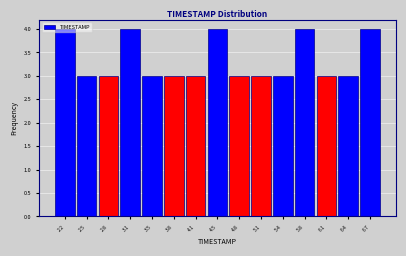

Reading left to right, list every bar in this chart as the range it spans on the x-axis followed by its height. Neither the bar edges nor the heights are printed on the chart, so give them approximately, as read against the axes.

2.00 to 2.35: 4
2.35 to 2.65: 3
2.65 to 3.00: 3
3.00 to 3.30: 4
3.30 to 3.65: 3
3.65 to 3.95: 3
3.95 to 4.30: 3
4.30 to 4.60: 4
4.60 to 4.95: 3
4.95 to 5.25: 3
5.25 to 5.60: 3
5.60 to 5.90: 4
5.90 to 6.25: 3
6.25 to 6.55: 3
6.55 to 6.90: 4